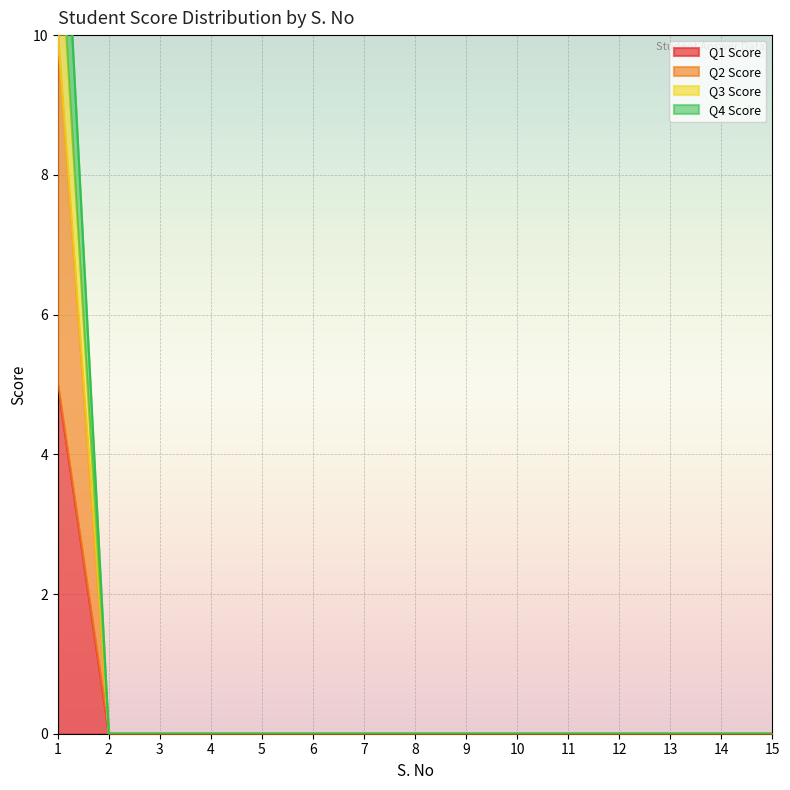

How many lines are shown in the chart?

4